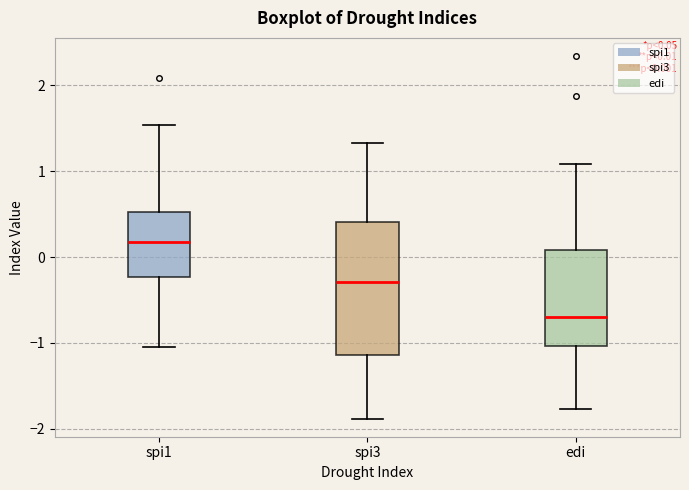

Which box has the highest median line?

spi1